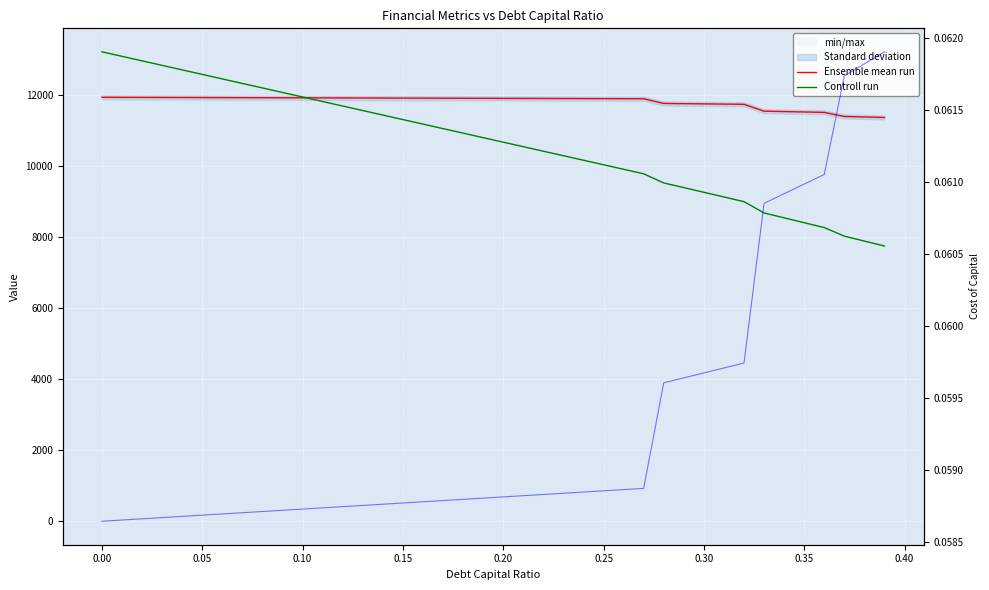

The Controll run series shows 14515.8 at 26. True or false?

False